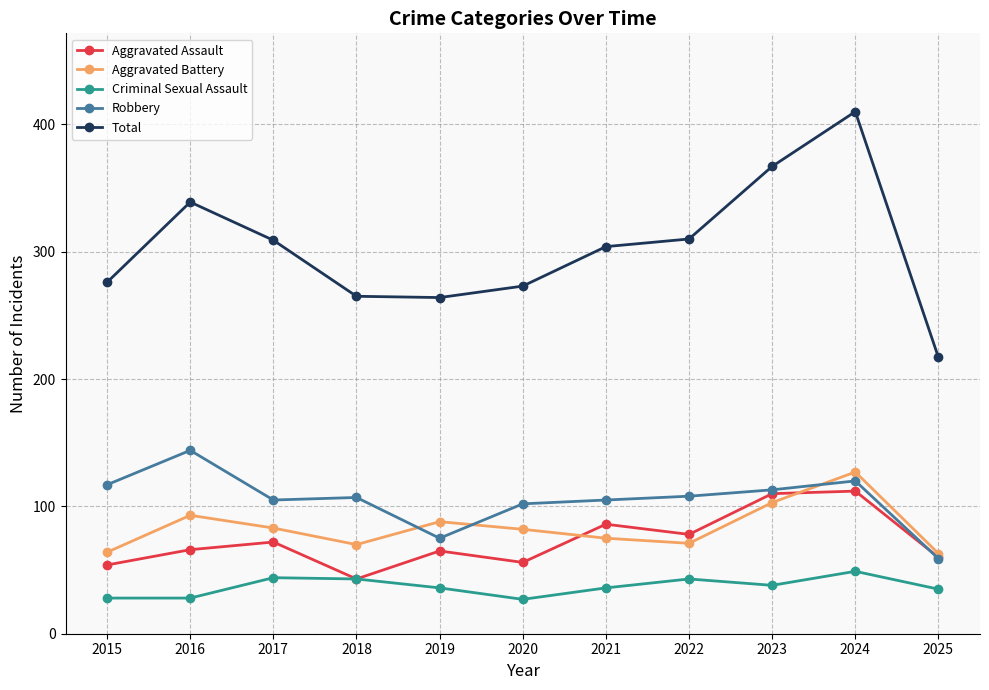

Which series has the widest spread of values?

Total